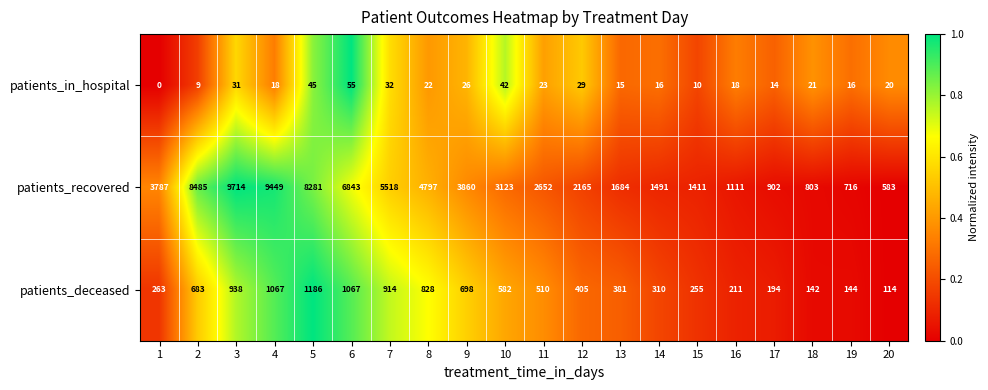

List the series in order of their peak value, lowest first.

patients_in_hospital, patients_deceased, patients_recovered